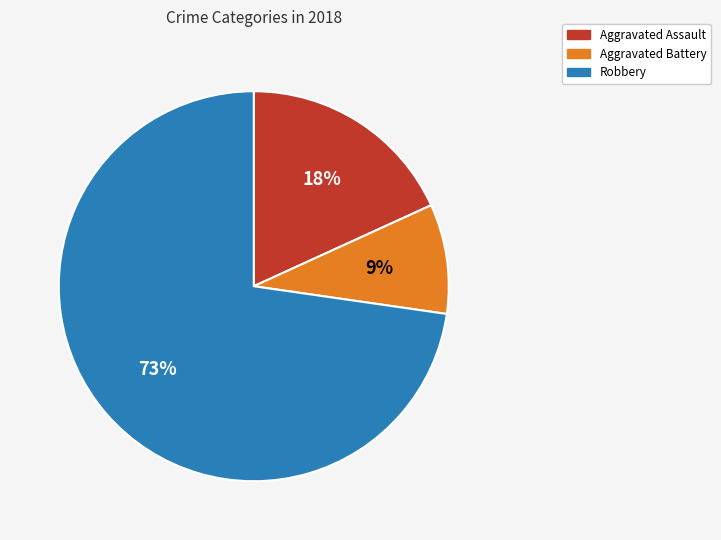

Which has a higher value, Aggravated Battery or Robbery?

Robbery